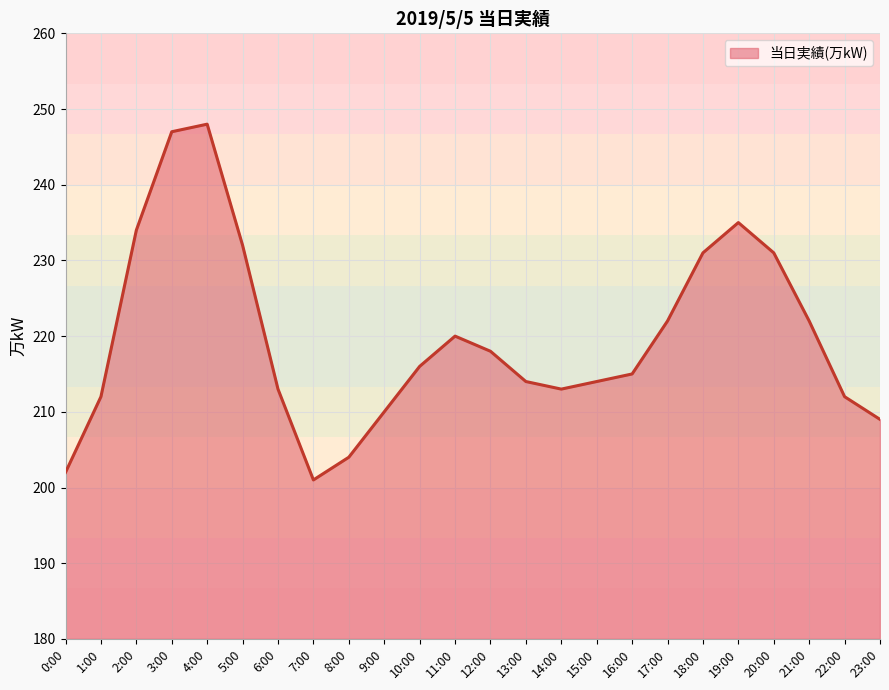

Where is the first local minimum?

7:00